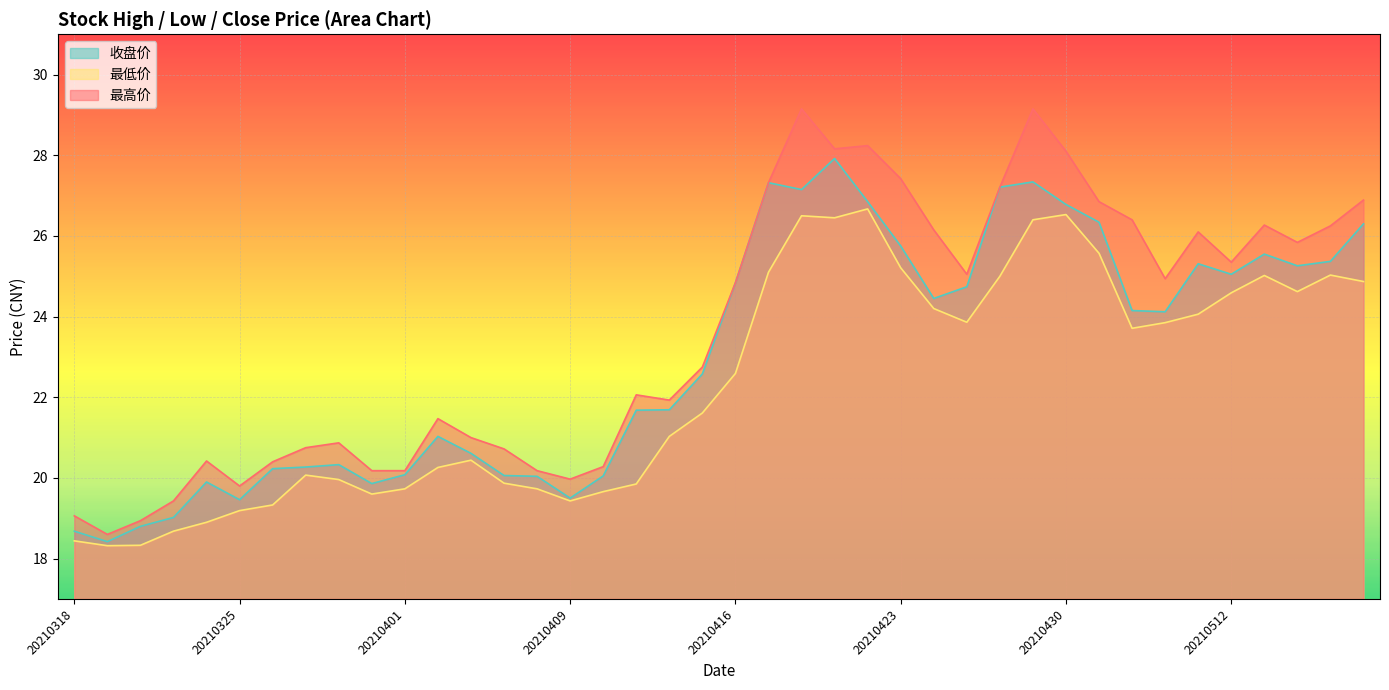

In 最高价, how many points are higher than both neighbors (excluding endpoints)?

9